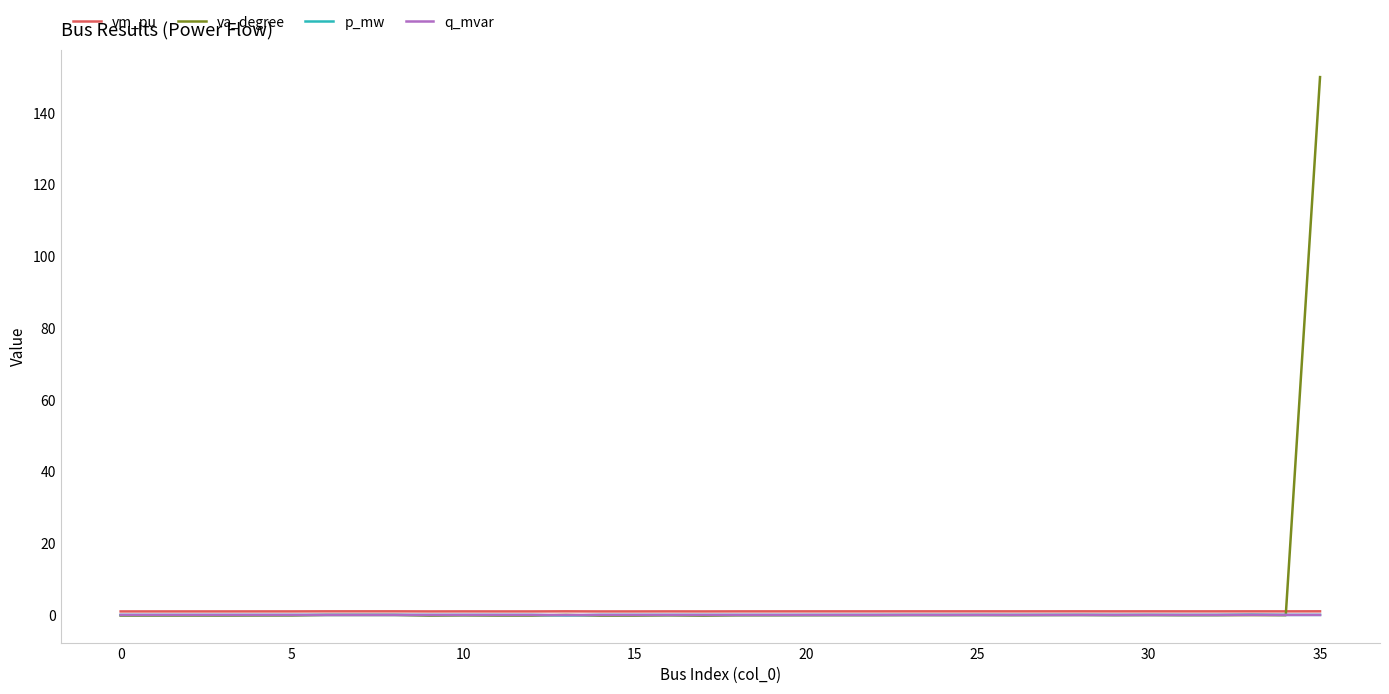

What are all the series names shown in the legend?

vm_pu, va_degree, p_mw, q_mvar